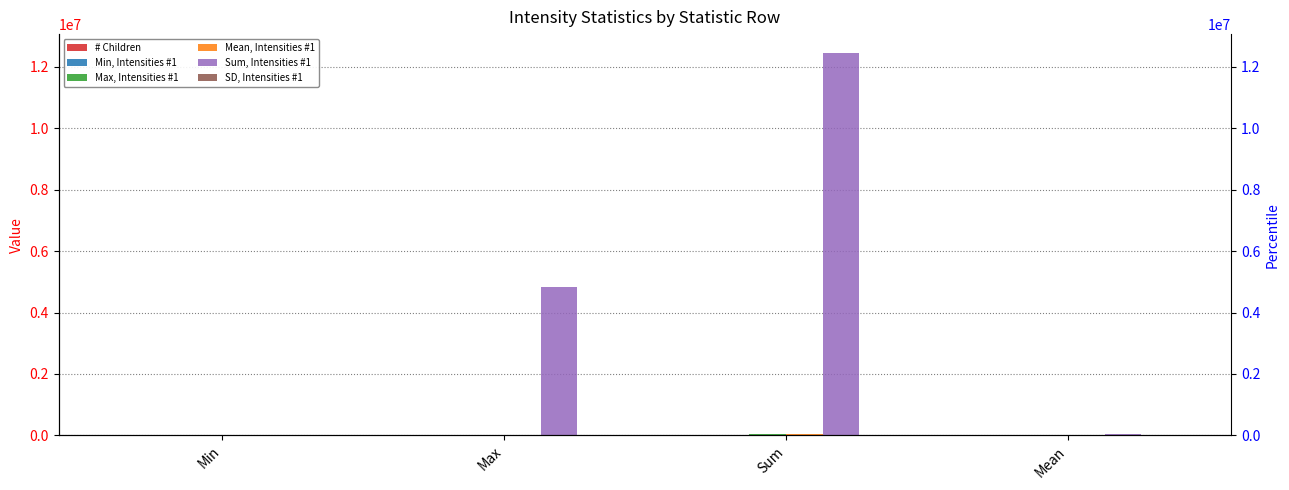

Rank the series by their maximum value, from lowest to highest.

# Children, SD, Intensities #1, Min, Intensities #1, Mean, Intensities #1, Max, Intensities #1, Sum, Intensities #1